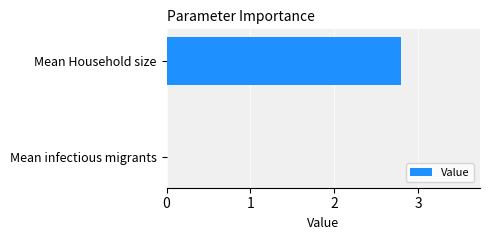

At which label is the value closest to 1?

Mean infectious migrants